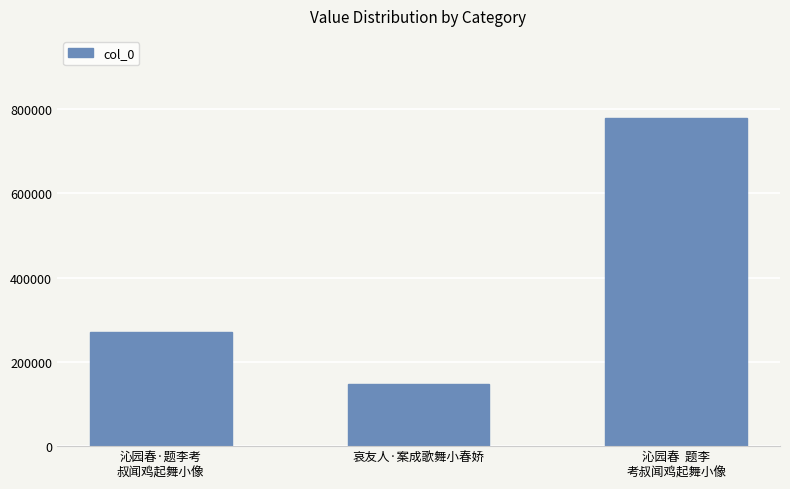

Rank the categories by value from lowest to highest.

哀友人·案成歌舞小春娇, 沁园春·题李考
叔闻鸡起舞小像, 沁园春  题李
考叔闻鸡起舞小像